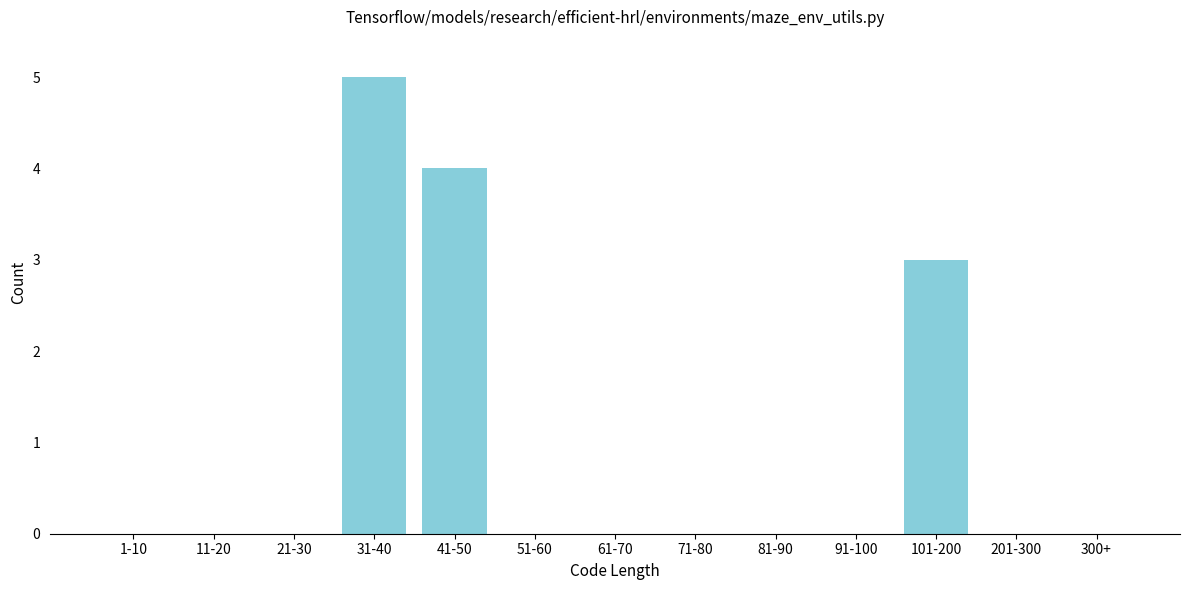

Reading left to right, transcribe all the data shown in this chart.

1-10=0	11-20=0	21-30=0	31-40=5	41-50=4	51-60=0	61-70=0	71-80=0	81-90=0	91-100=0	101-200=3	201-300=0	300+=0